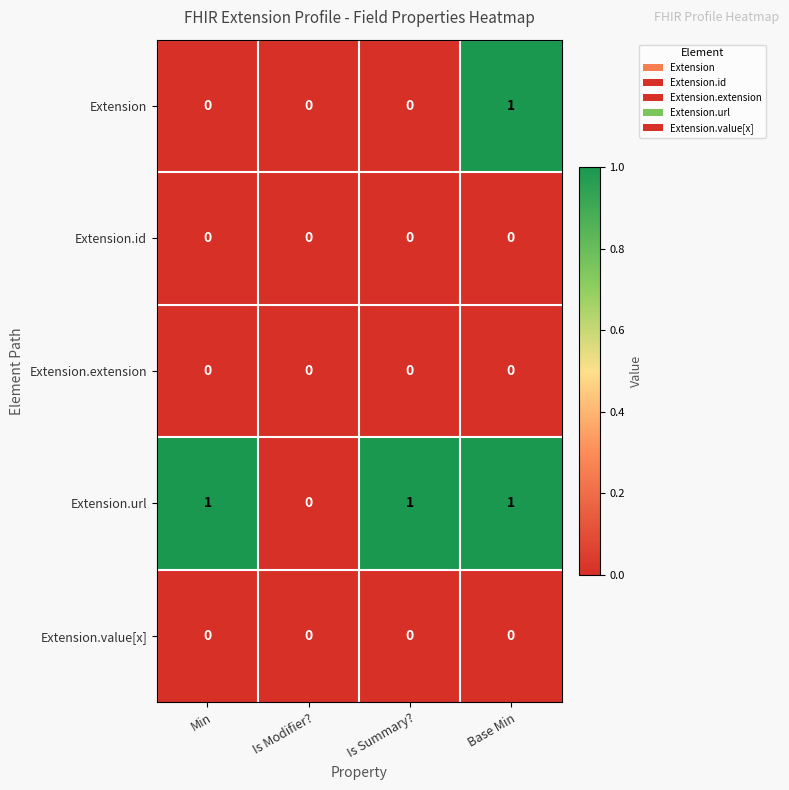

Which series changed the most between Is Summary? and Base Min?

Extension